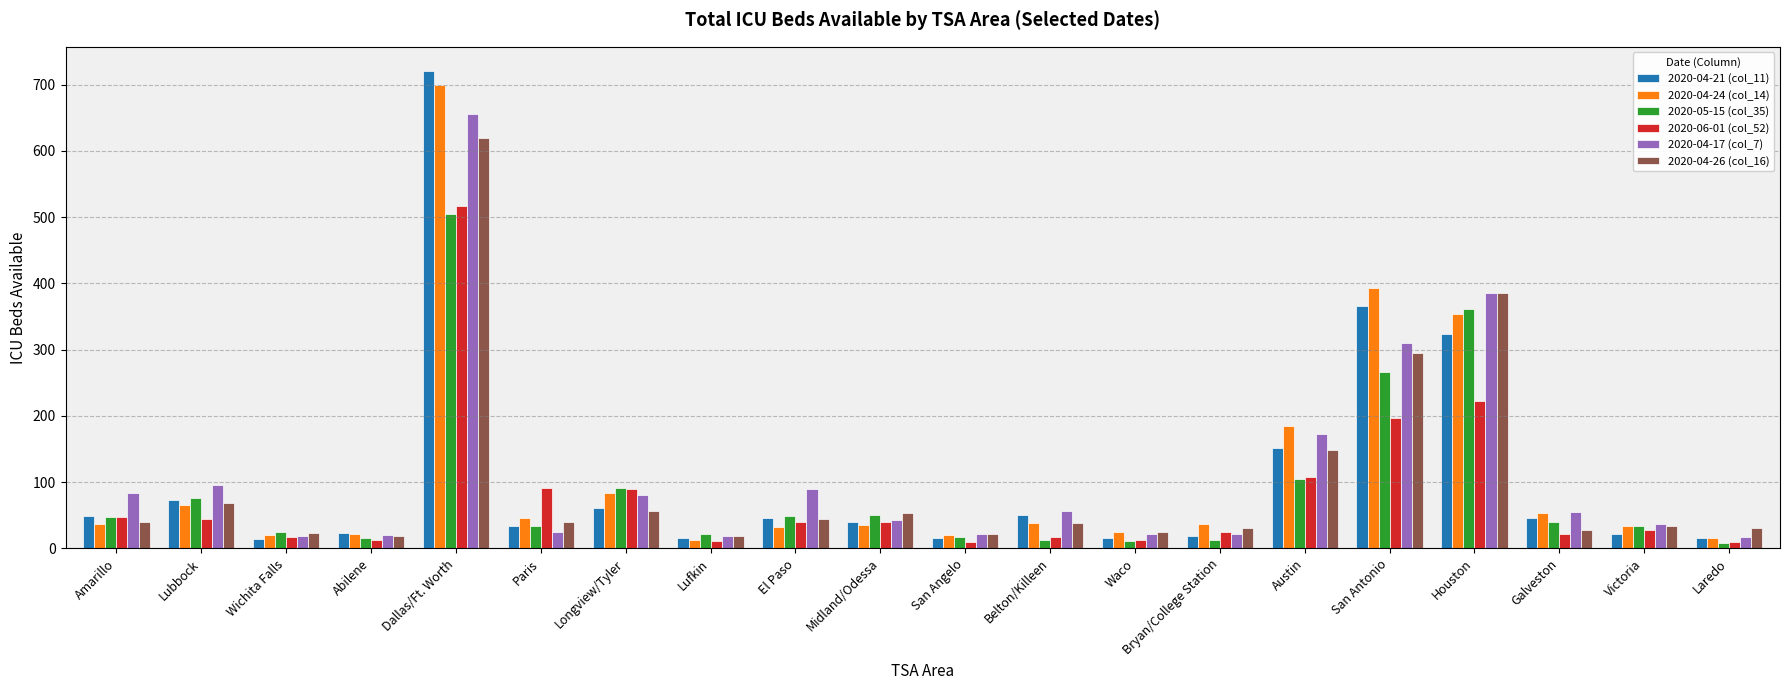

What is the lowest value of the 2020-04-26 (col_16) series?

19